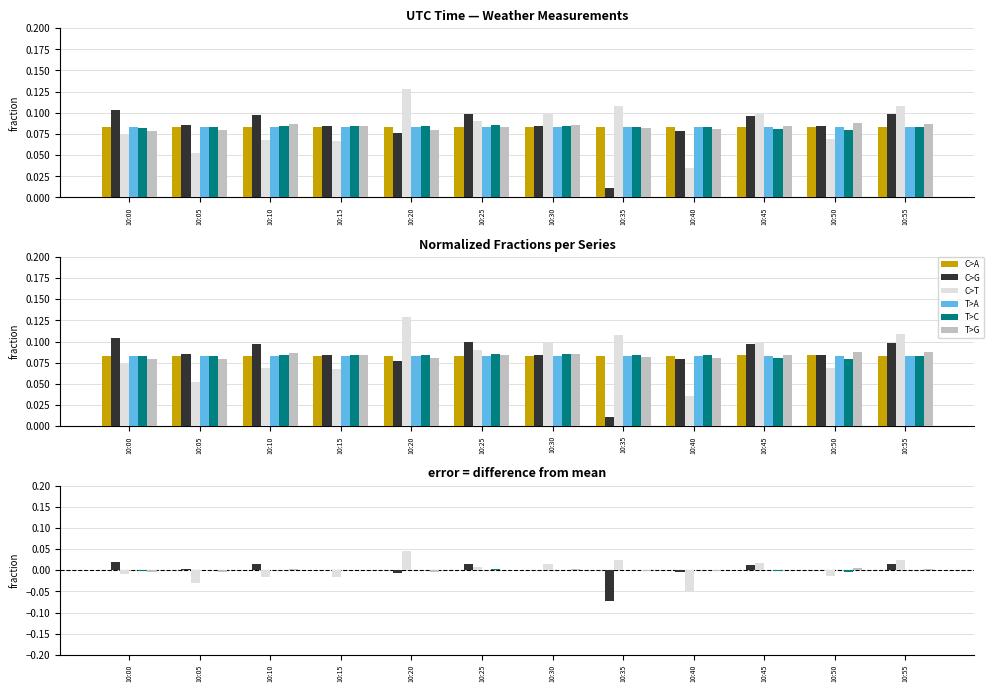

How many values in C>G are above zero?

9